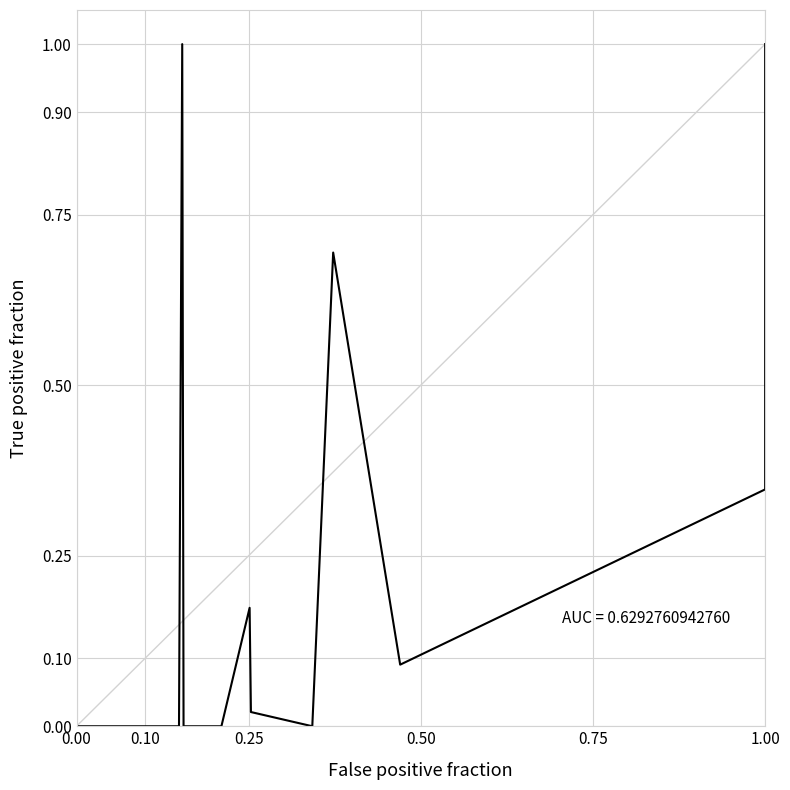

What is the average value?

0.1